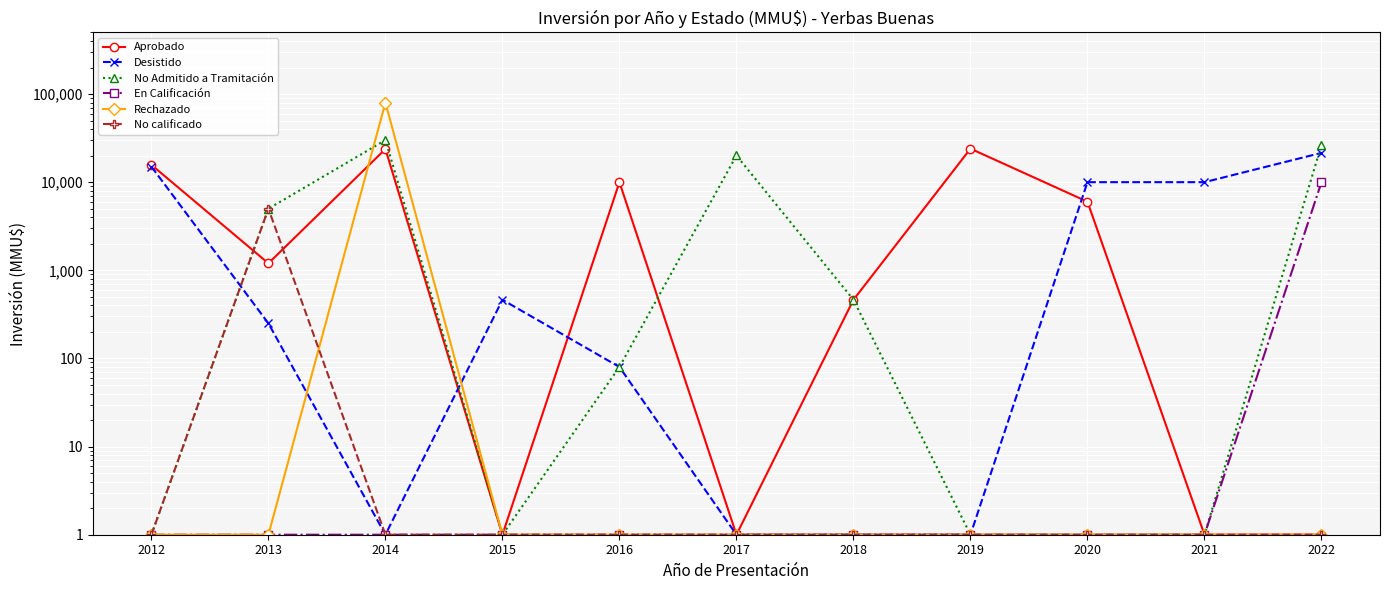

What is the value of the No Admitido a Tramitación point at the 10th from the left?

1